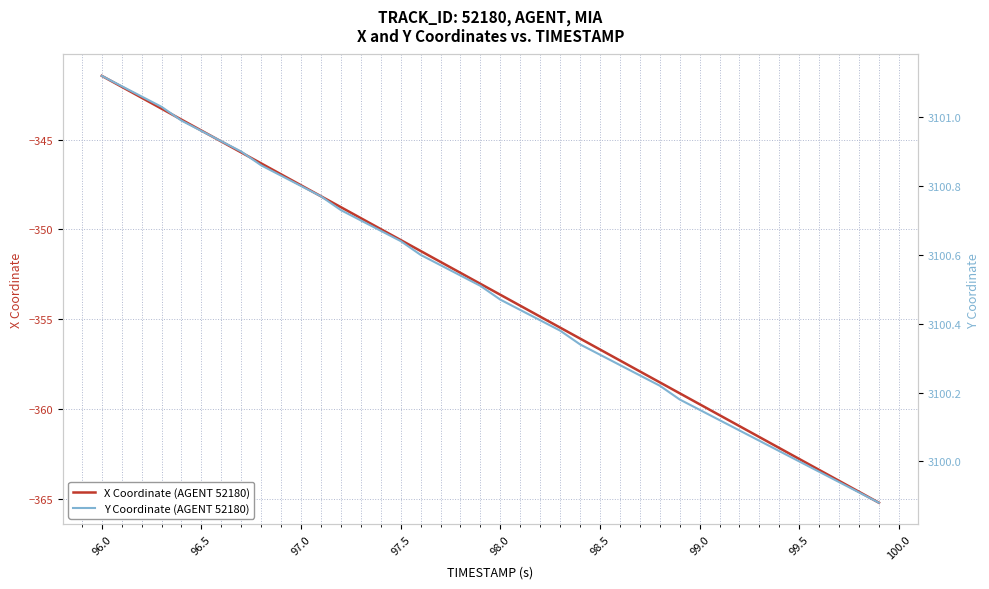

List the series in order of their peak value, lowest first.

X Coordinate (AGENT 52180), Y Coordinate (AGENT 52180)